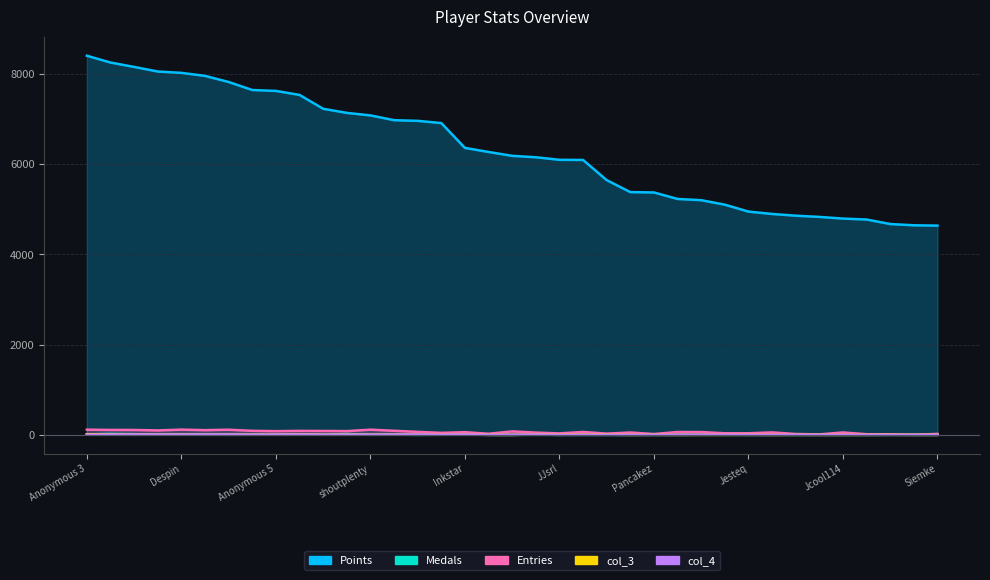

Between RSW and Despin, which is larger?

Despin